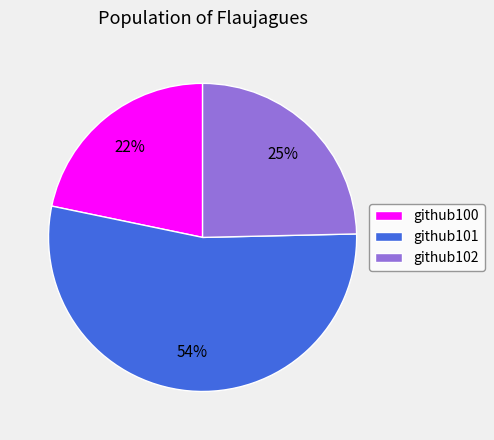

Is the sum of github102 and github101 greater than half?

Yes